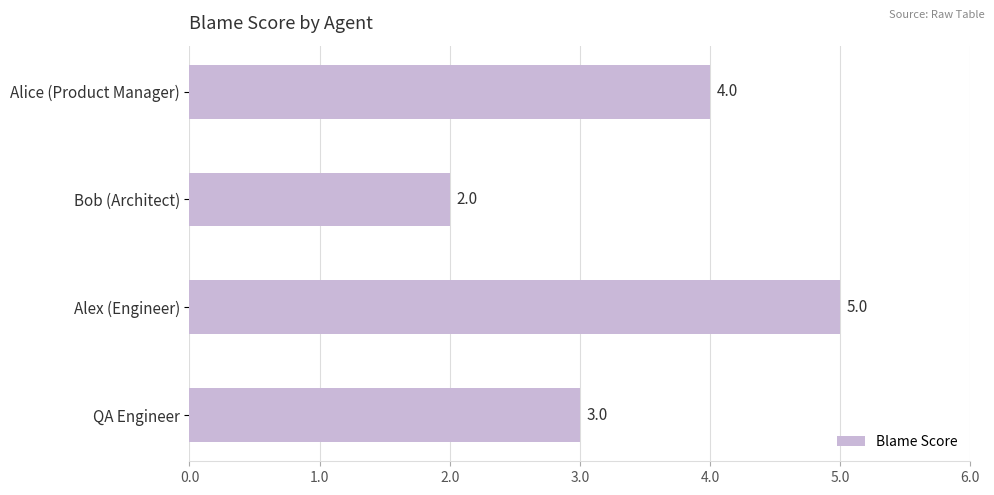

What is the difference between the maximum and minimum values?

3